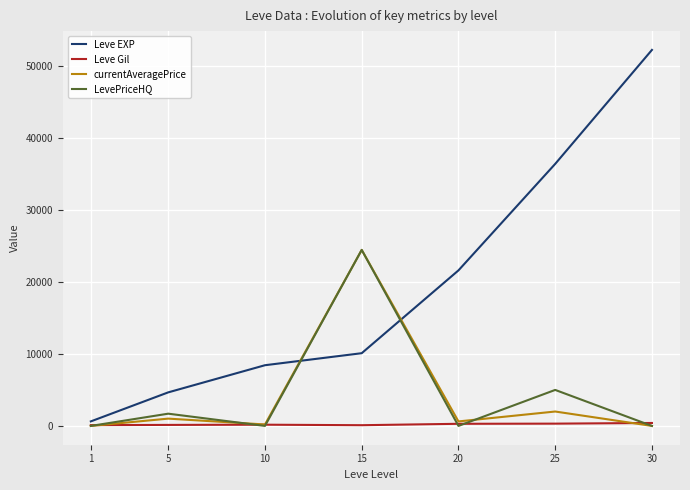

Count the number of data series in this chart.

4